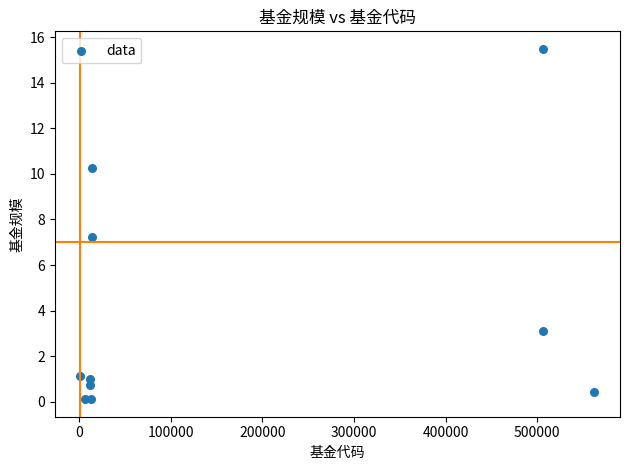

What is the range of X values (max minus min)?

561265.0